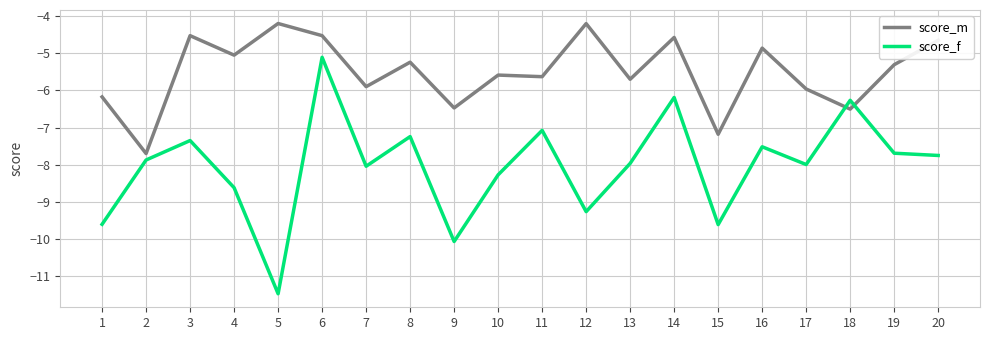

What is the difference between the highest and lowest values at 1?

3.4